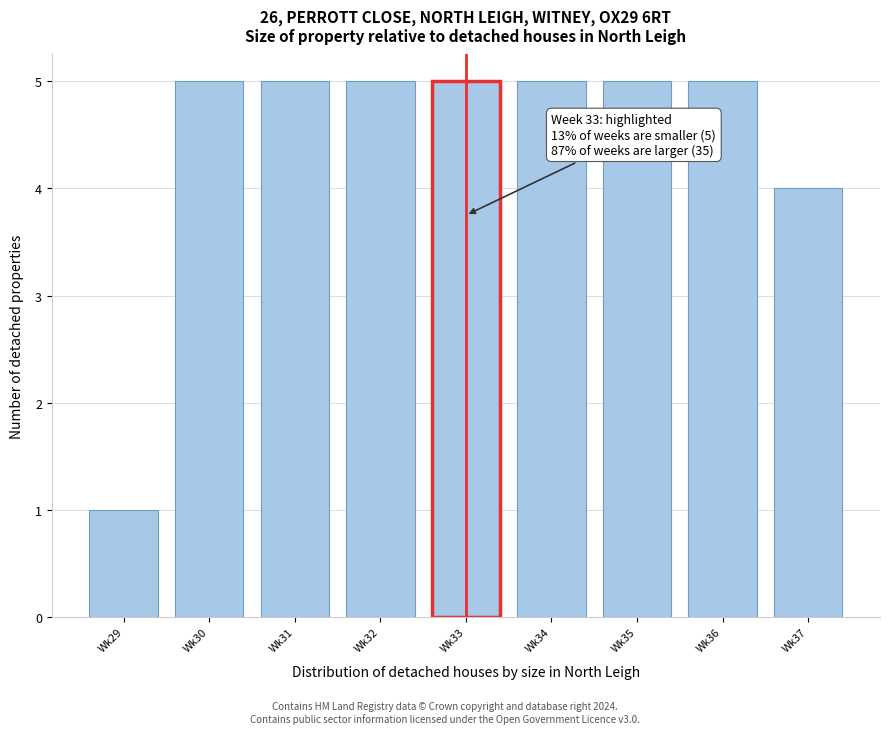

Reading right to left, list all the values displayed in this chart.

4	5	5	5	5	5	5	5	1